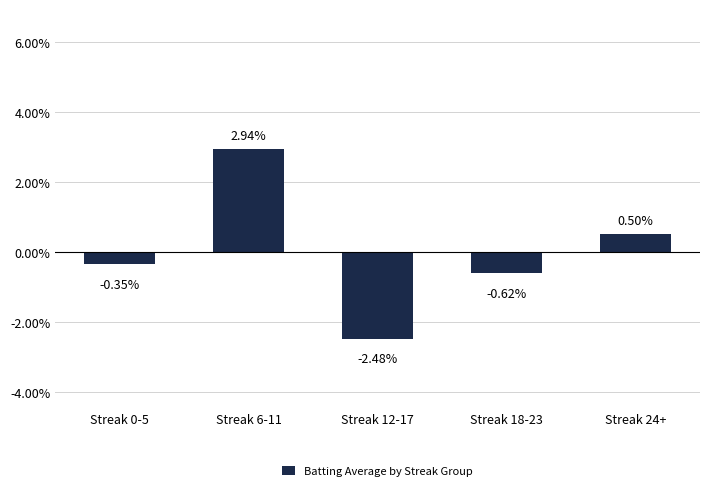

Rank the categories by value from lowest to highest.

Streak 12-17, Streak 18-23, Streak 0-5, Streak 24+, Streak 6-11